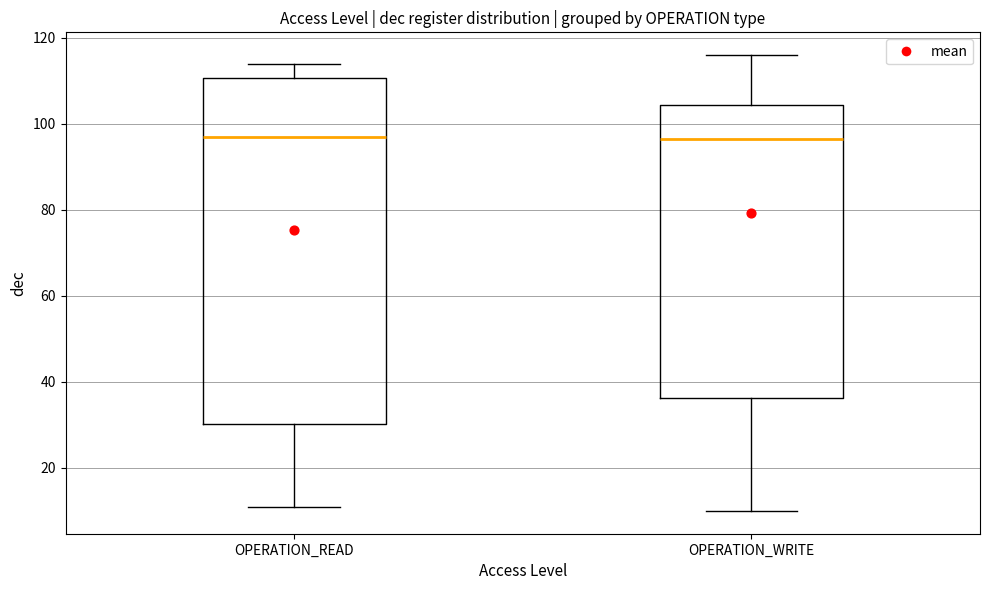

Where does the median line of the box for OPERATION_READ sit on the y-axis? The values are not printed on the chart, so give them approximately, as read against the axis.

98